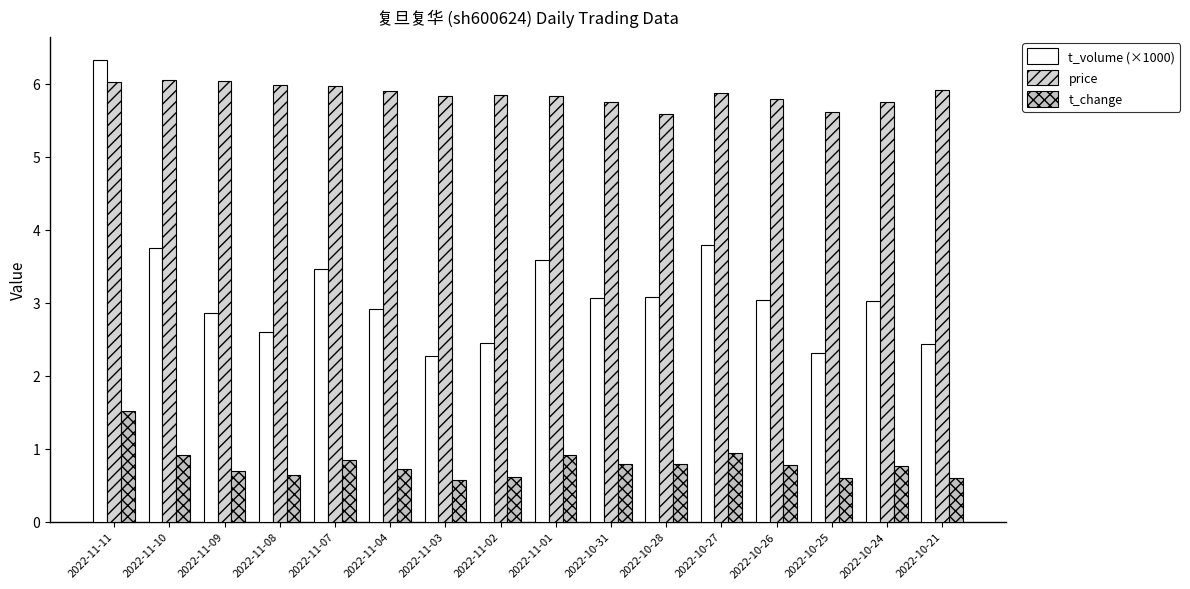

What is the label of the 6th bar from the left?

2022-11-04